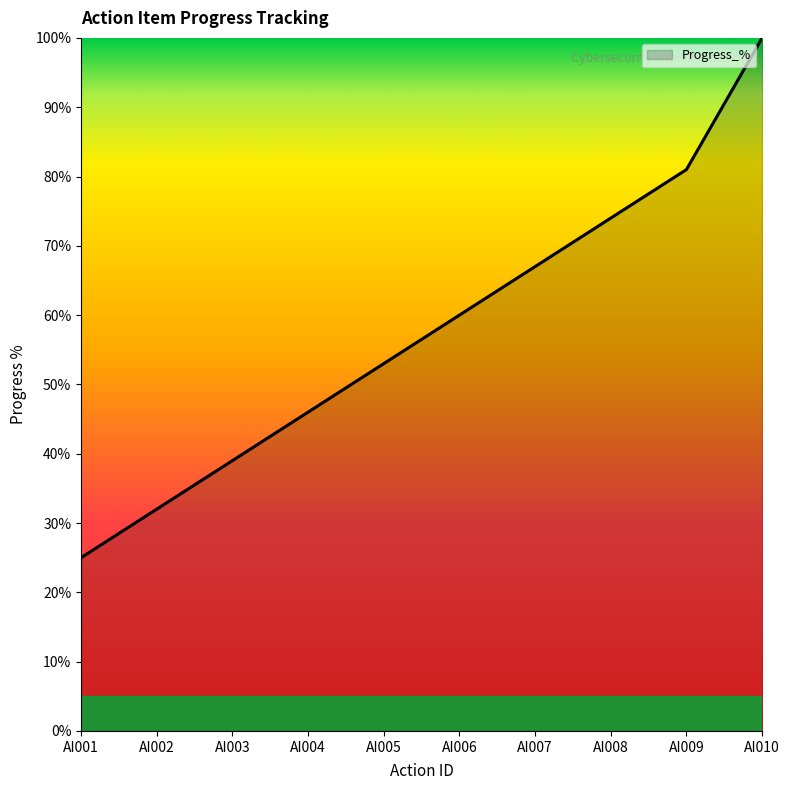

List the labels in order of value, largest first.

AI010, AI009, AI008, AI007, AI006, AI005, AI004, AI003, AI002, AI001